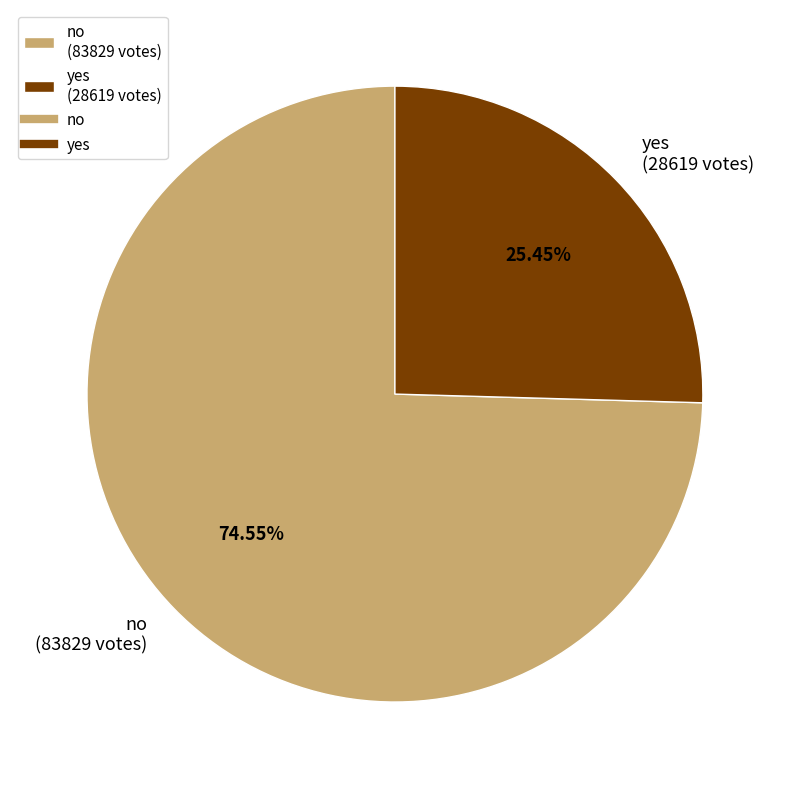

To the nearest percent, what is the average slice percentage?

50%